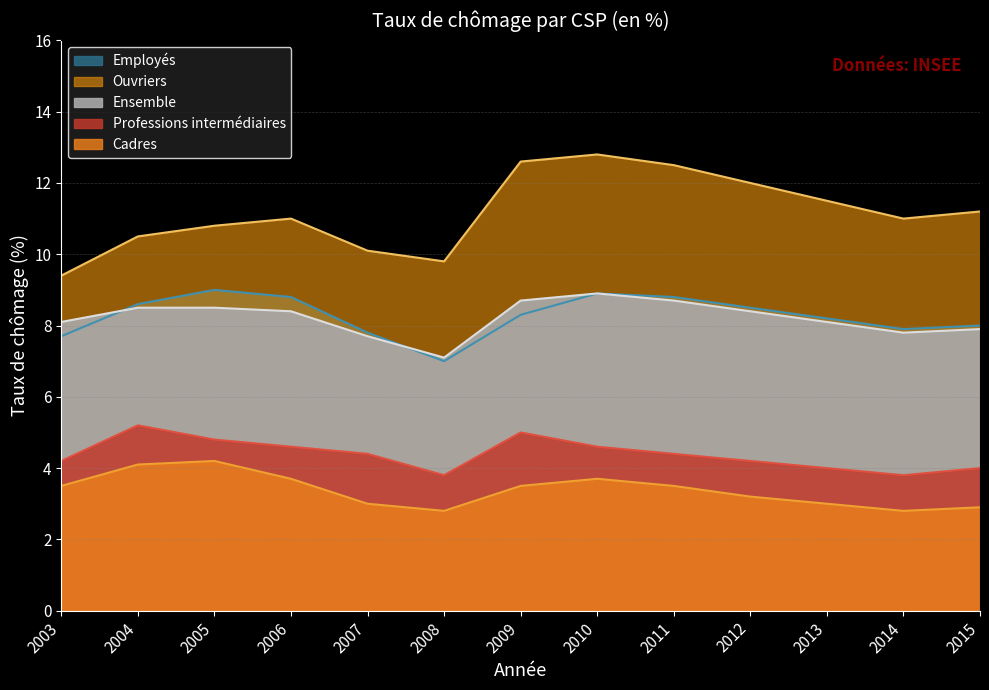

True or false: Ensemble and Professions intermédiaires cross at least once.

False